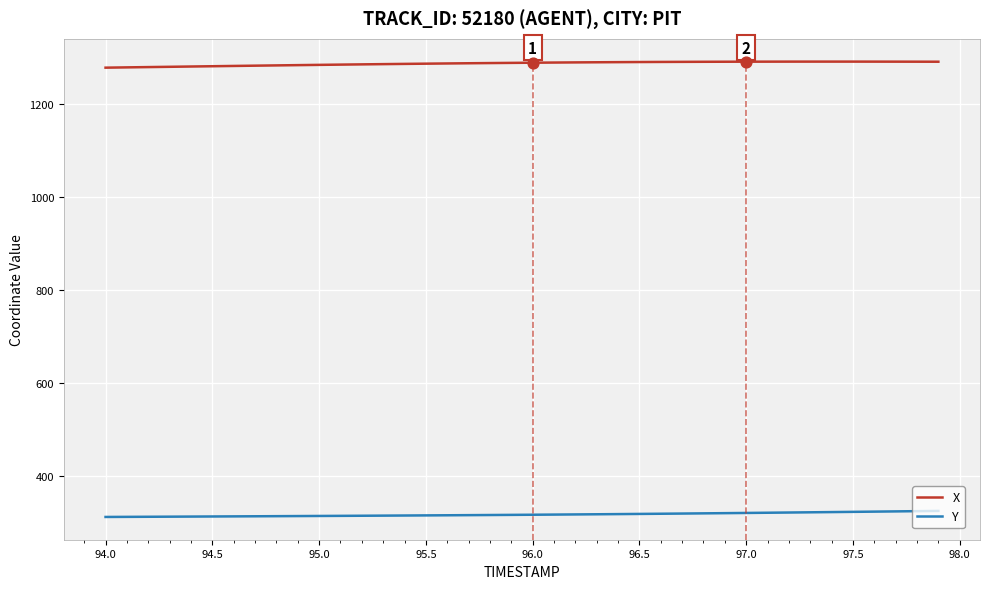

Which series has the largest total across all categories?

X